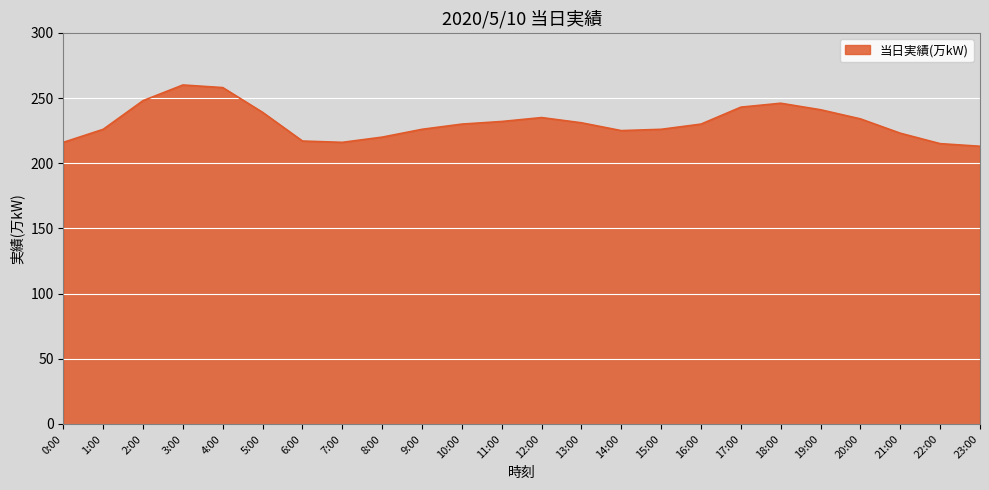

What is the smallest value displayed?

213